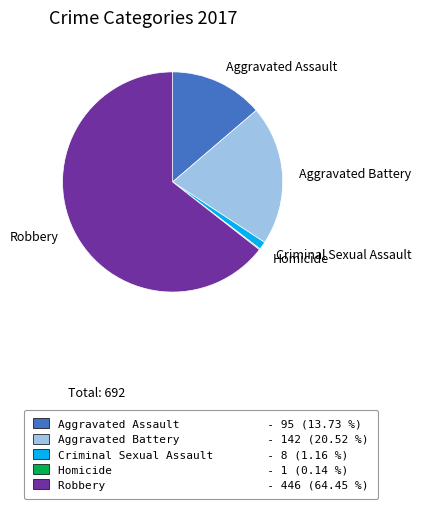

Is there any slice that represents more than half of the pie?

Yes